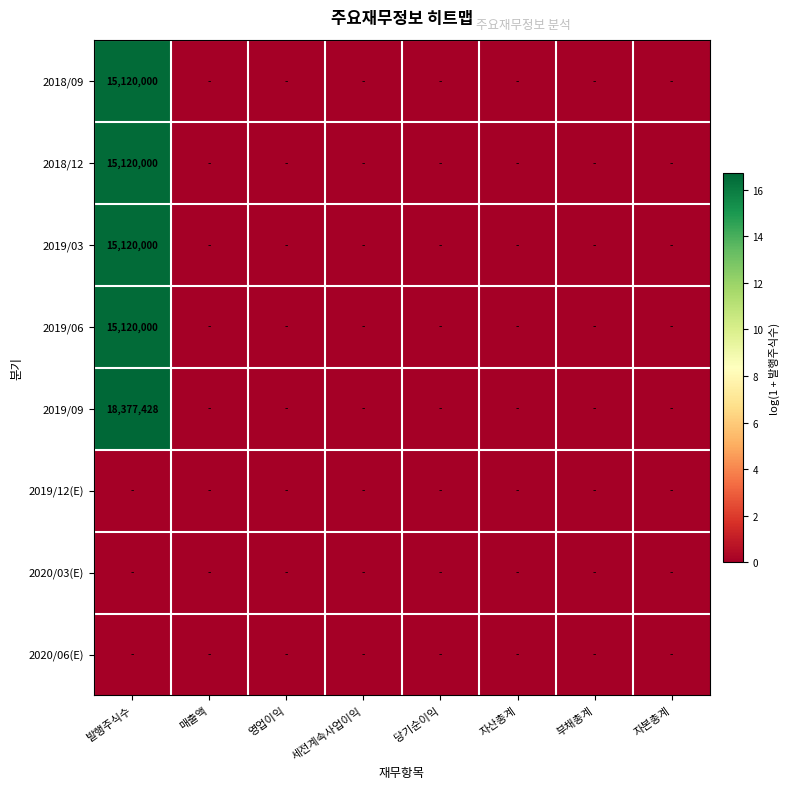

At which category is the sum across all series the highest?

발행주식수